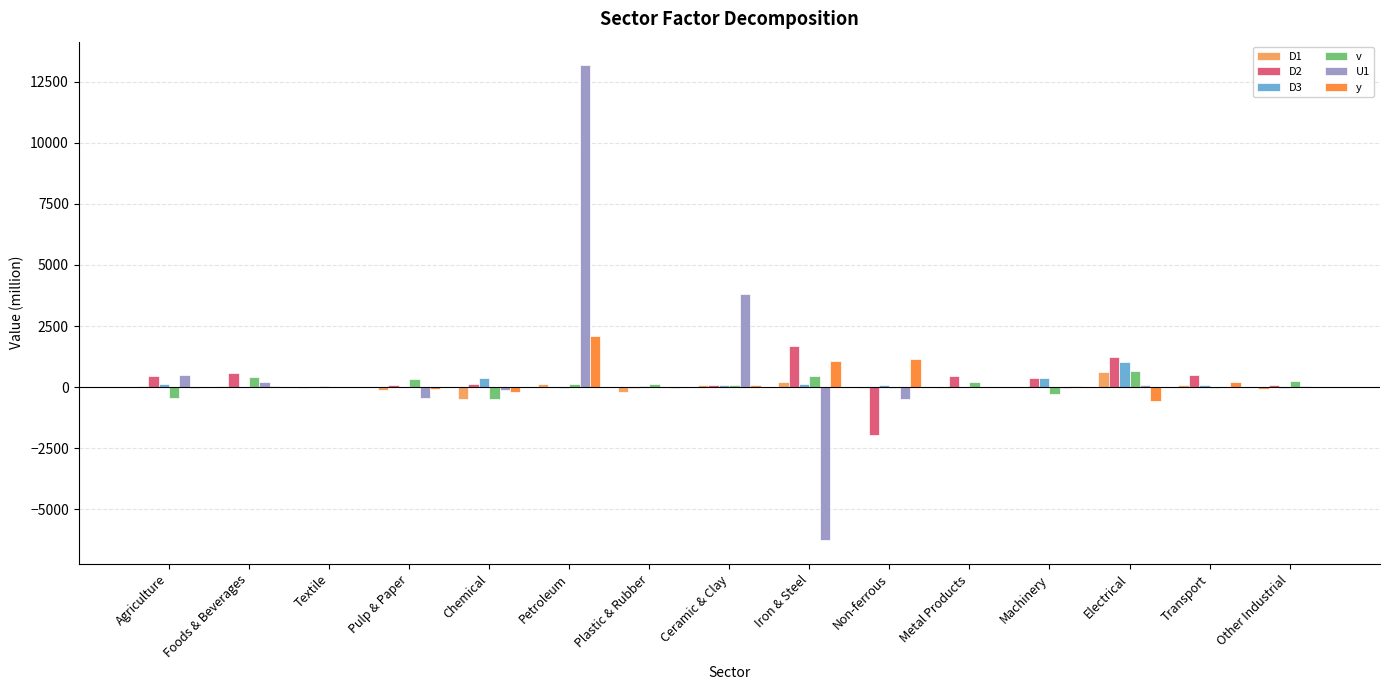

How many data points does each series have?

15